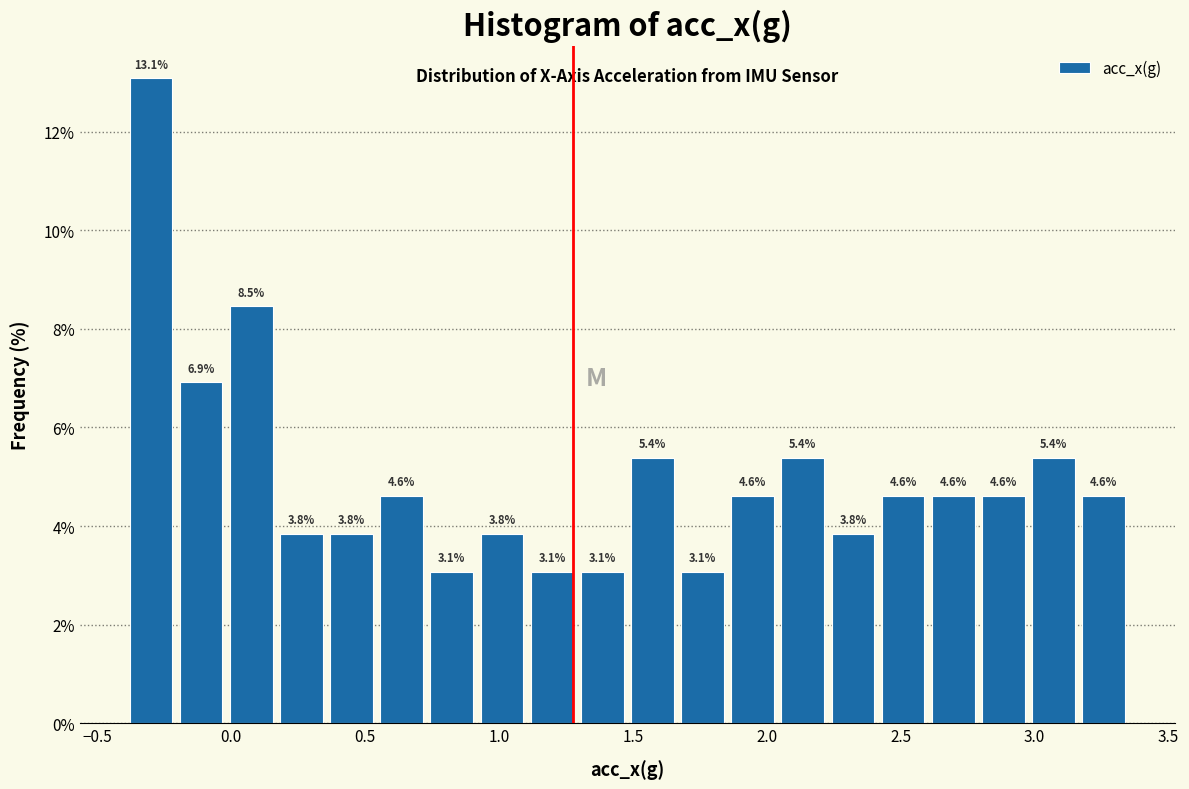

Read against the x-axis, roughly where is the centre of the tallest bar?

-0.30